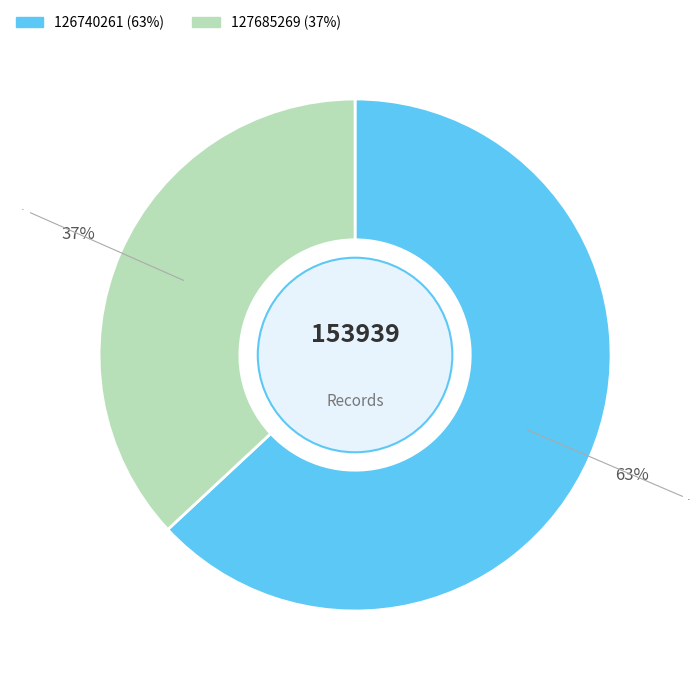

What is the change in value from 126740261 to 127685269?

-40211